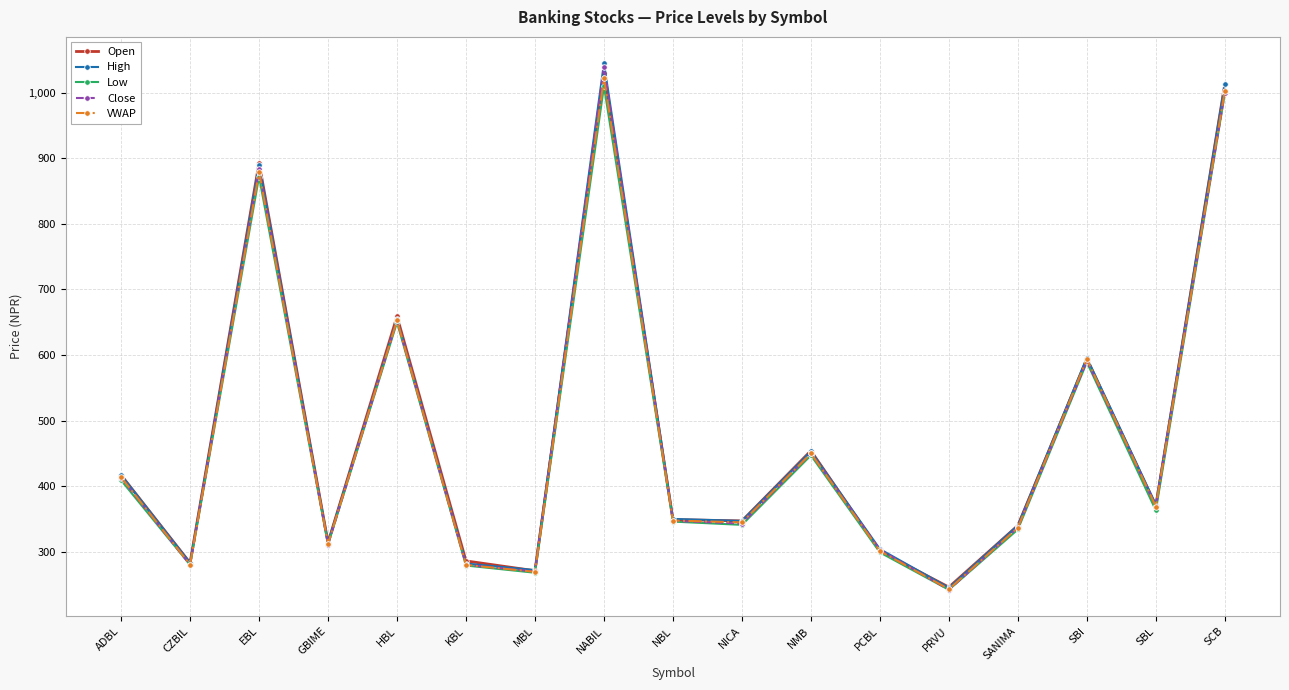

What is the average value of the Low series?

472.9